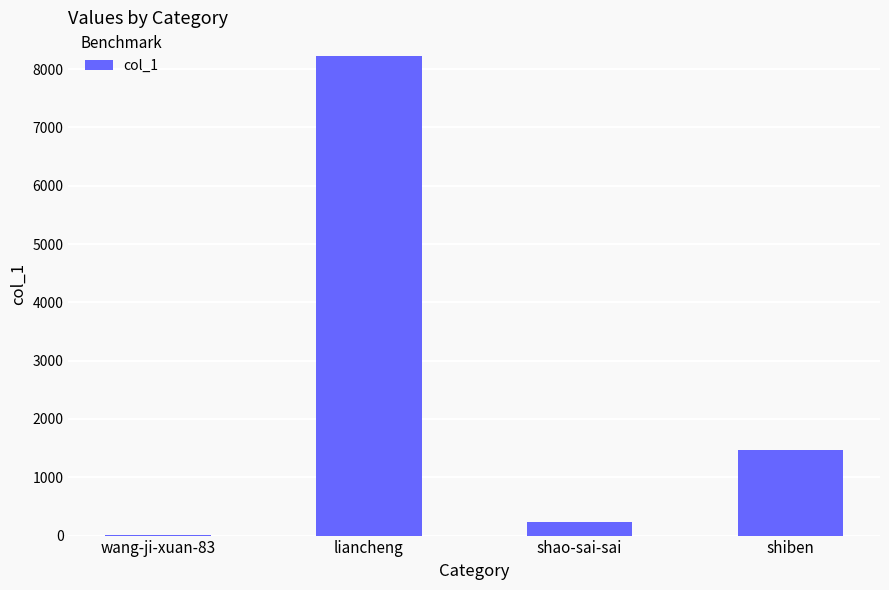

What is the approximate value at wang-ji-xuan-83?

3